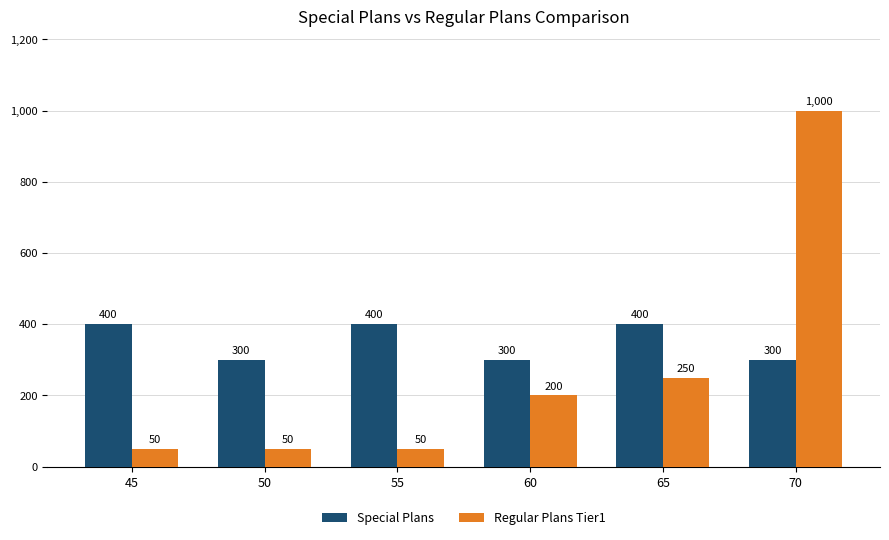

What is the value of the Special Plans bar at the 4th from the left?

300